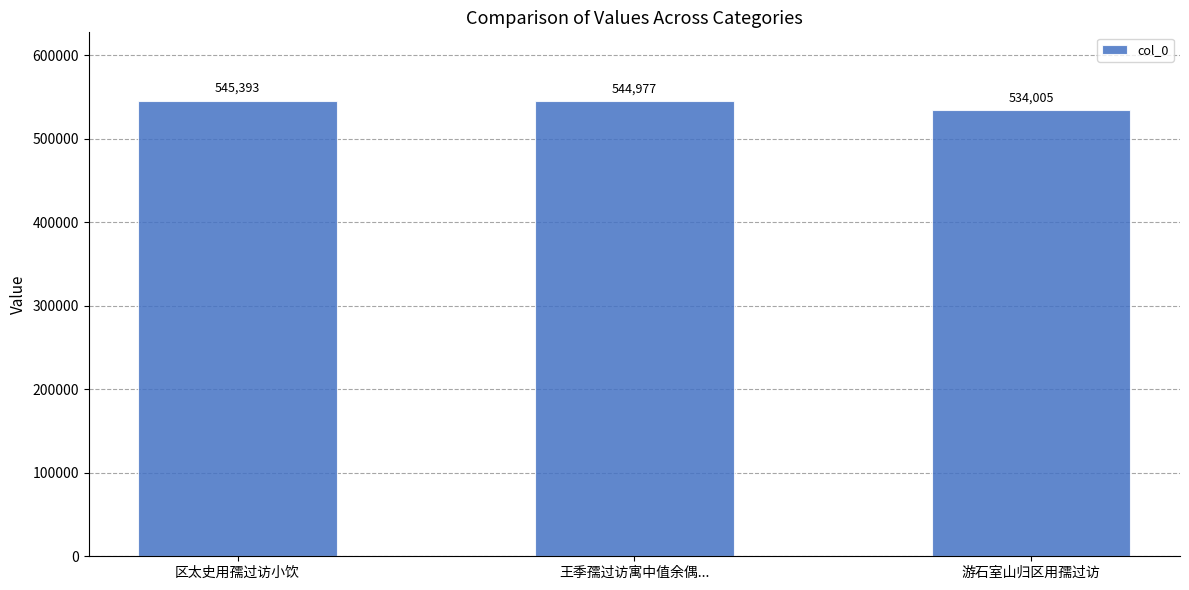

Rank the categories by value from lowest to highest.

游石室山归区用孺过访, 王季孺过访寓中值余偶..., 区太史用孺过访小饮